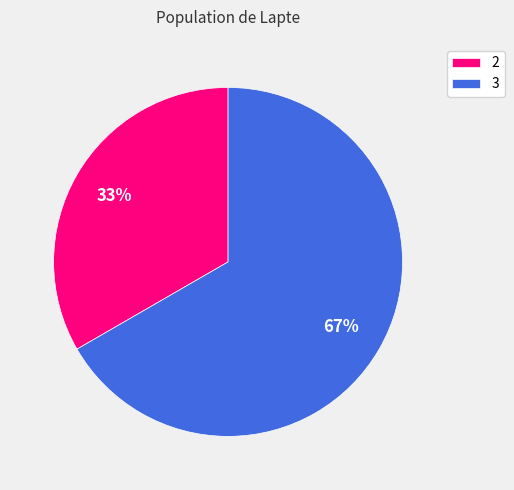

Which slice is the largest?

3